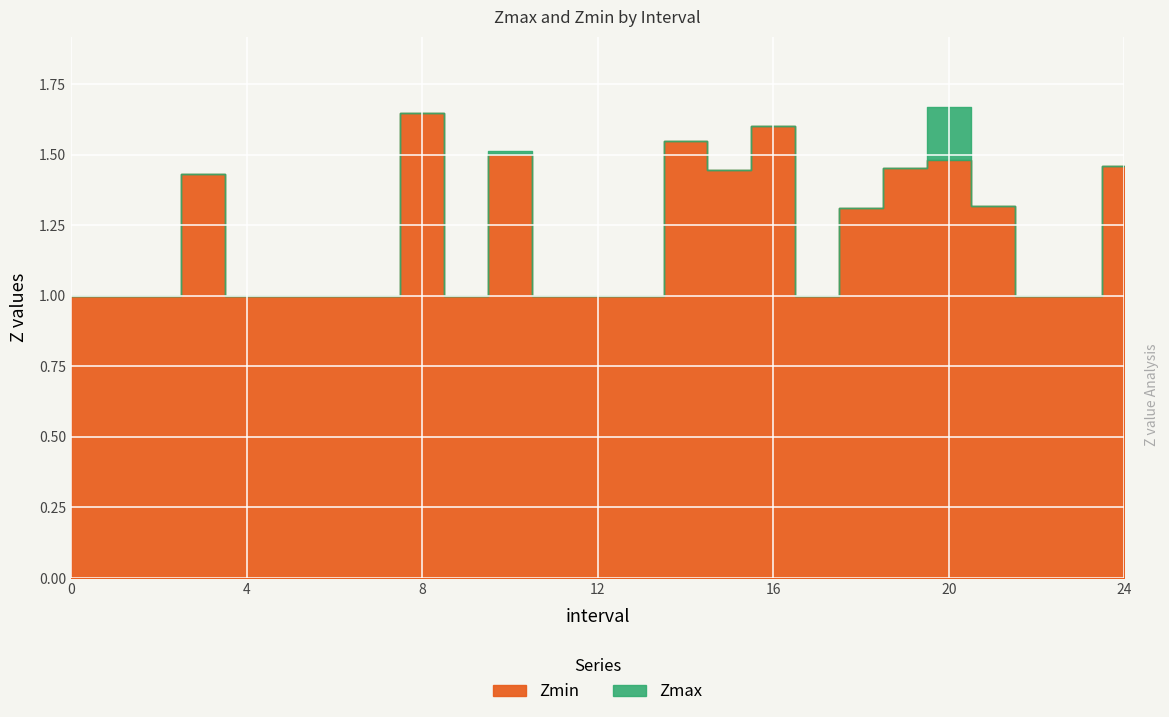

What is the sum of all Zmin values?

30.2